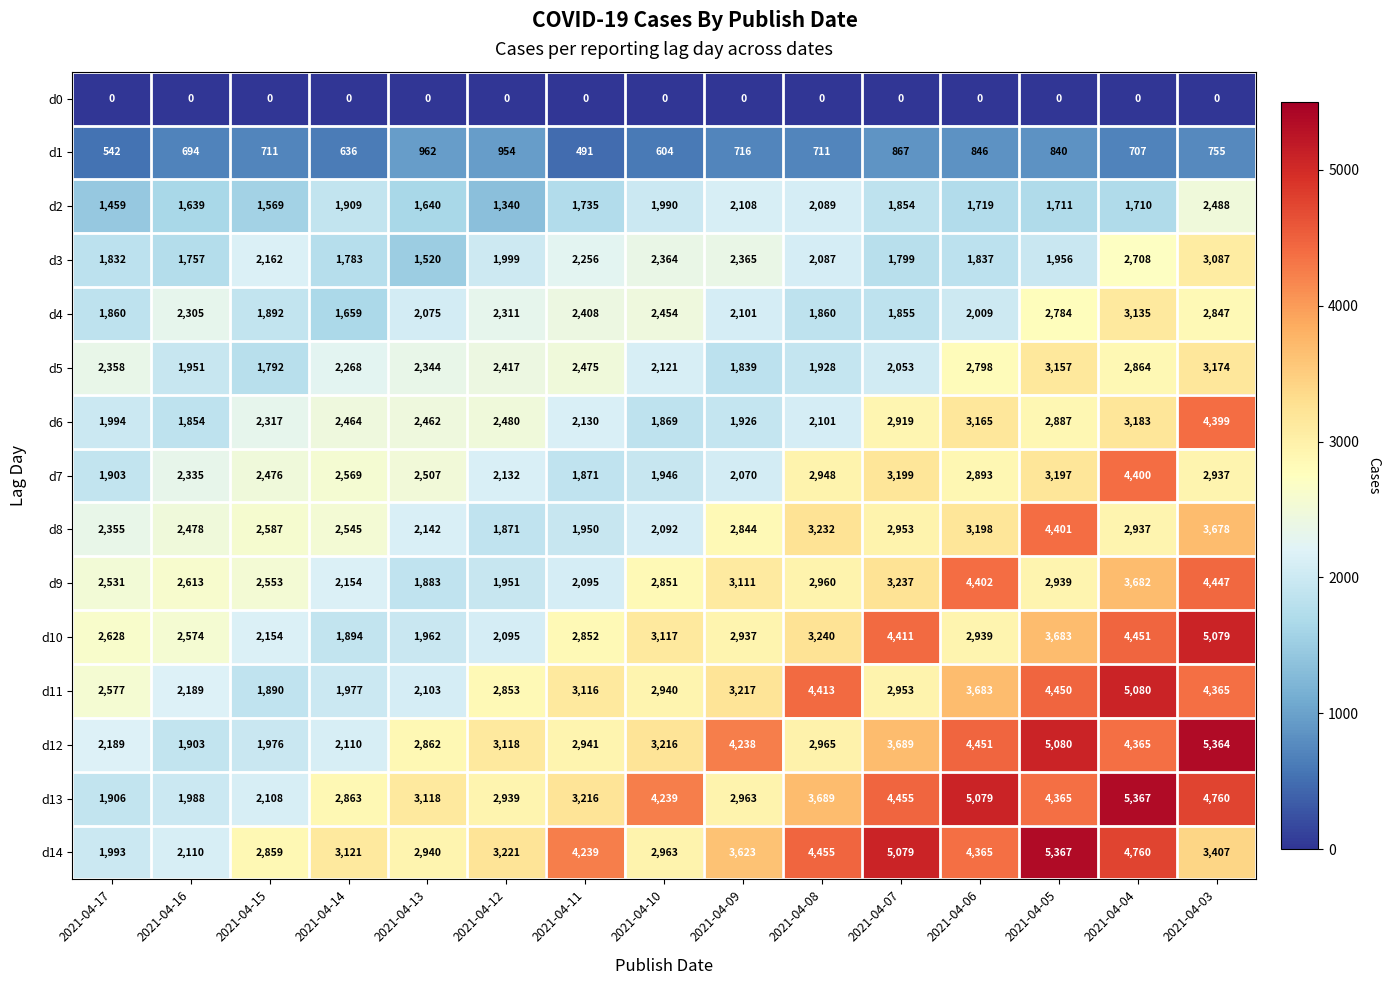

Rank the series at 2021-04-16 from highest to lowest value.

d9, d10, d8, d7, d4, d11, d14, d13, d5, d12, d6, d3, d2, d1, d0